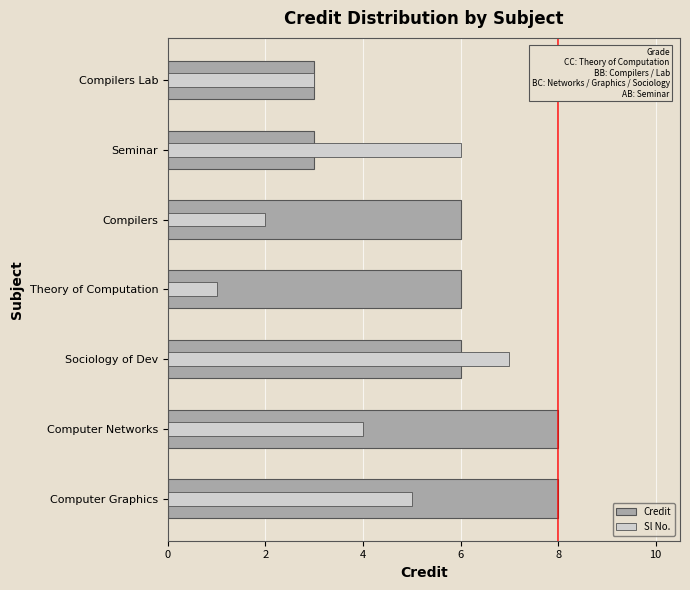

How many Credit values are between 3 and 8?

7